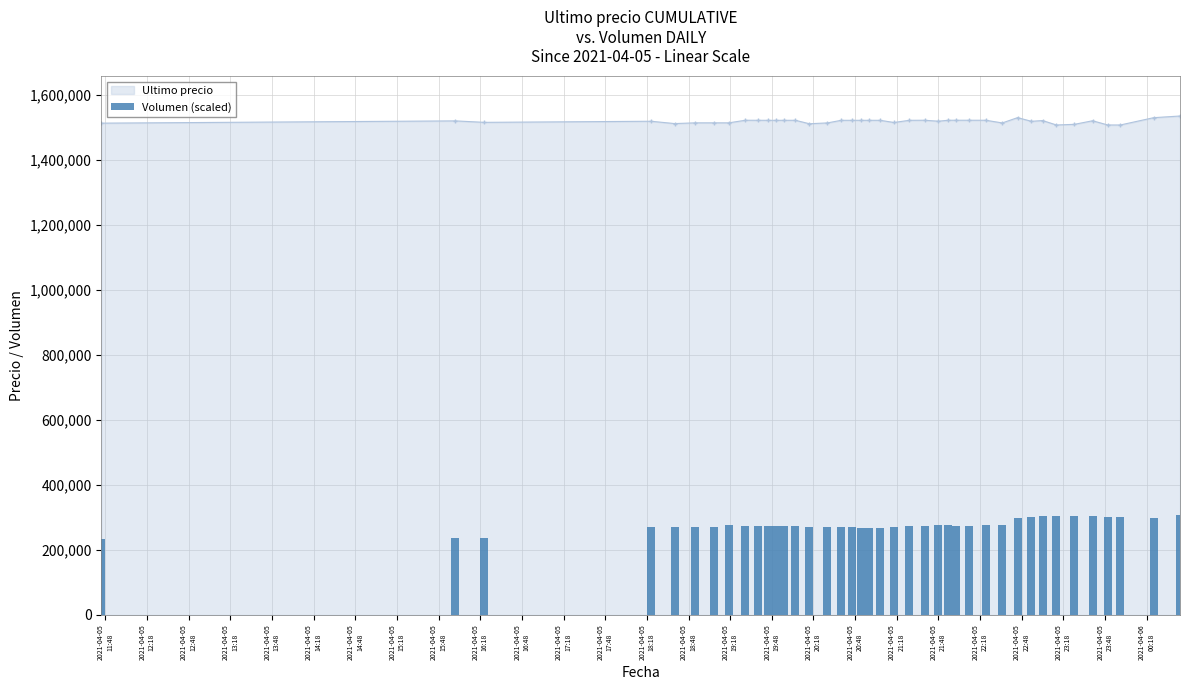

What is the minimum value for Ultimo precio?

1507383.0